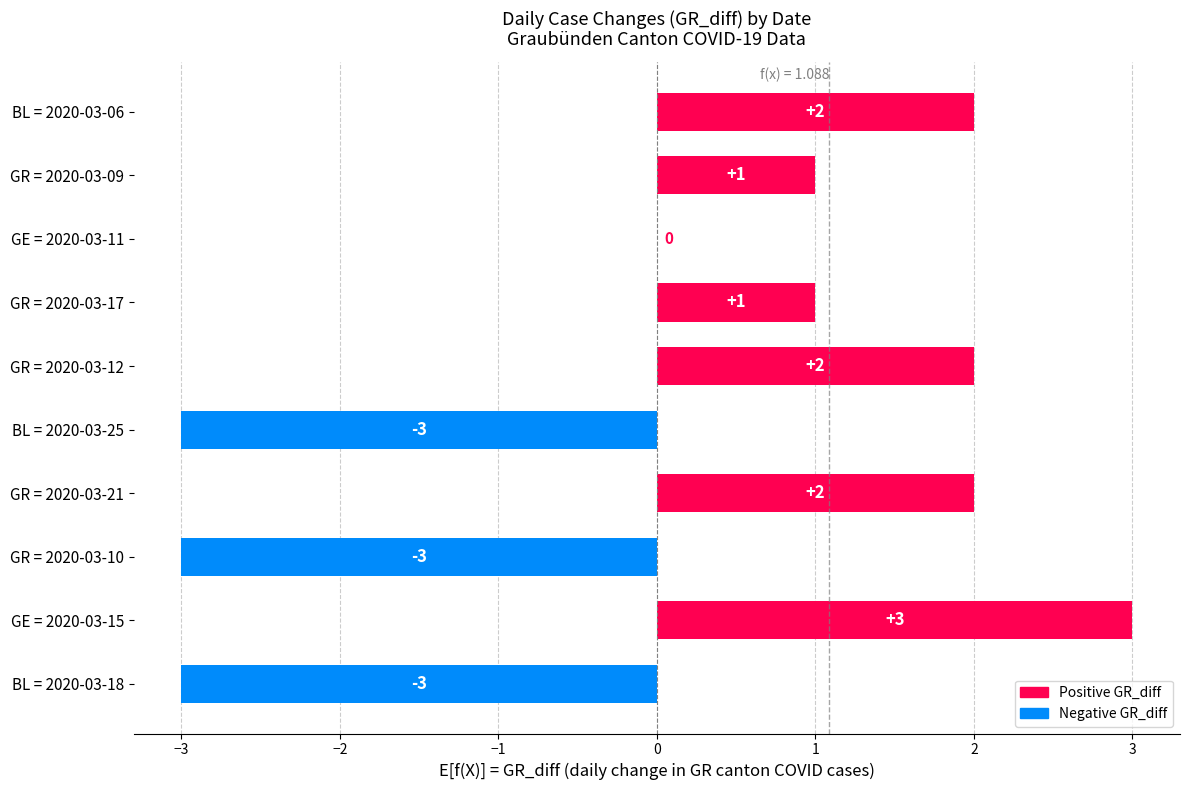

True or false: the data shows 1 at GE = 2020-03-15.

False